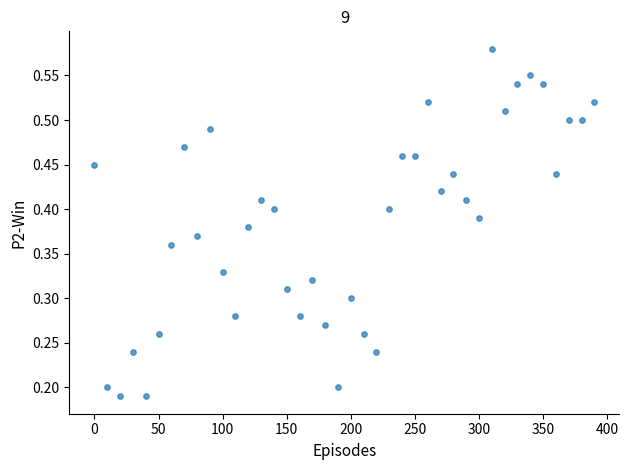

What is the range of X values (max minus min)?

390.0